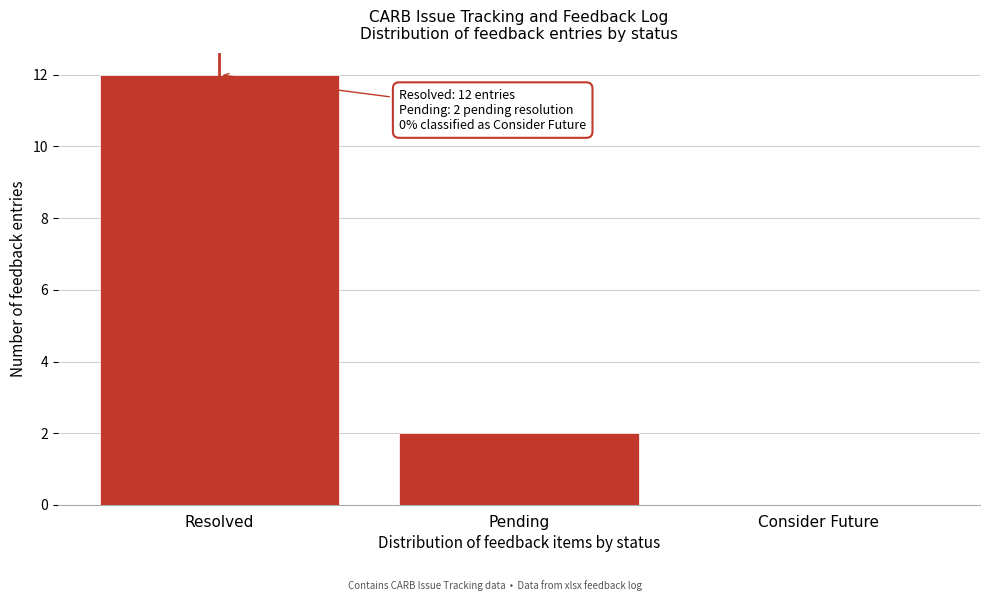

Reading left to right, extract all data points from this chart.

Resolved=12	Pending=2	Consider Future=0